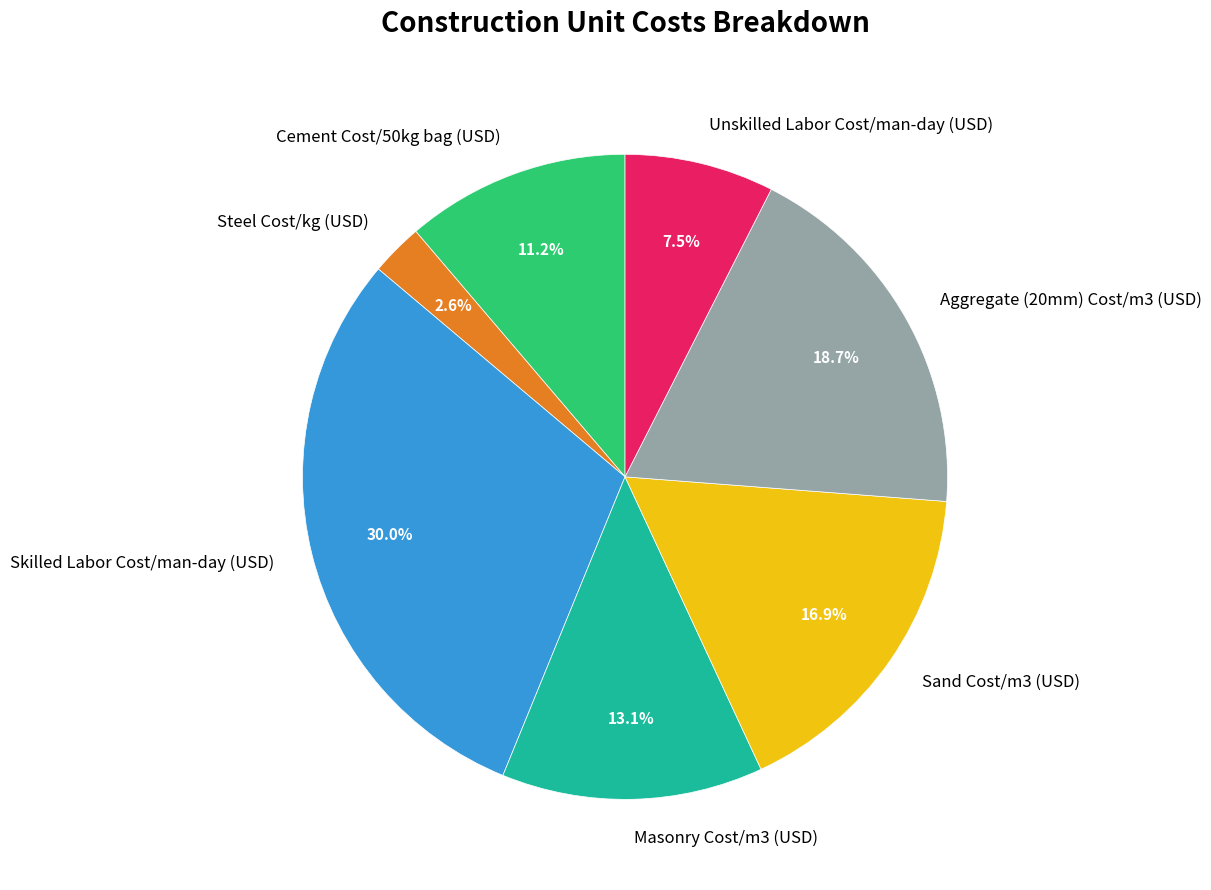

Between Masonry Cost/m3 (USD) and Steel Cost/kg (USD), which is larger?

Masonry Cost/m3 (USD)